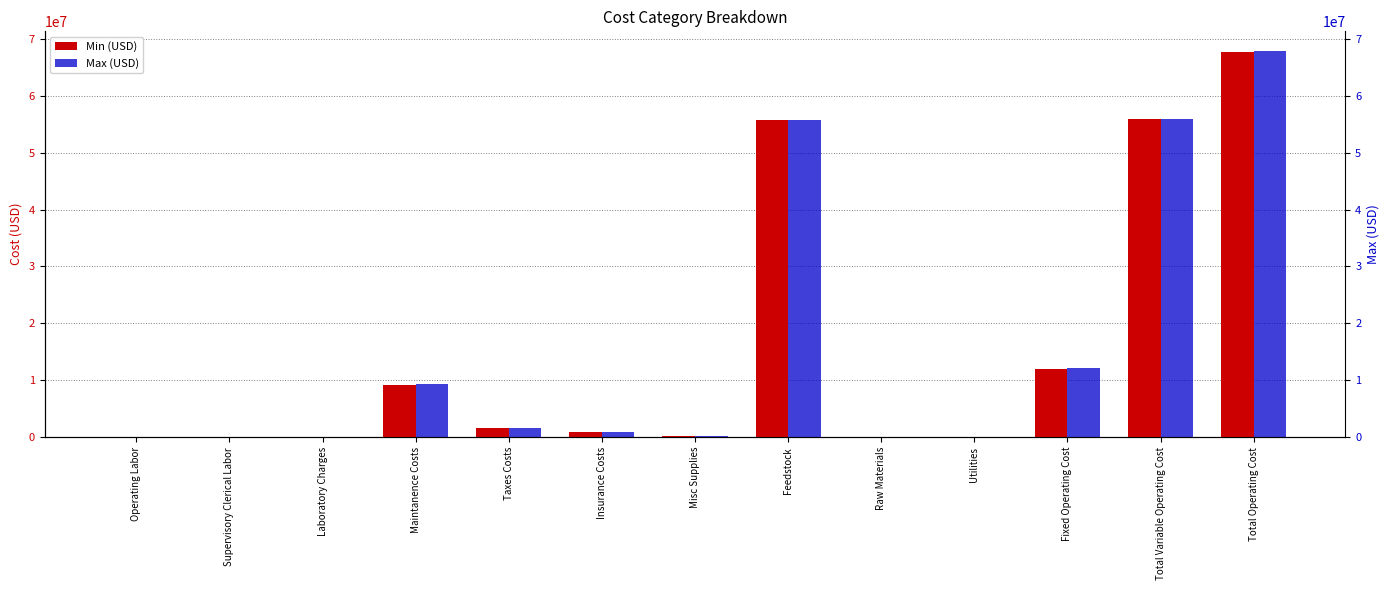

Reading left to right, list all the values displayed in this chart.

Min (USD): 1892.5	189.2	189.2	9148808.8	1663419.8	831709.9	249513.0	55736230.0	359.9	95692.0	11895722.4	55832281.9	67728004.3
Max (USD): 1892.5	189.2	189.2	9290301.5	1689145.7	844572.9	253371.9	55736230.0	611.1	101701.3	12079663.1	55838542.4	67918205.5